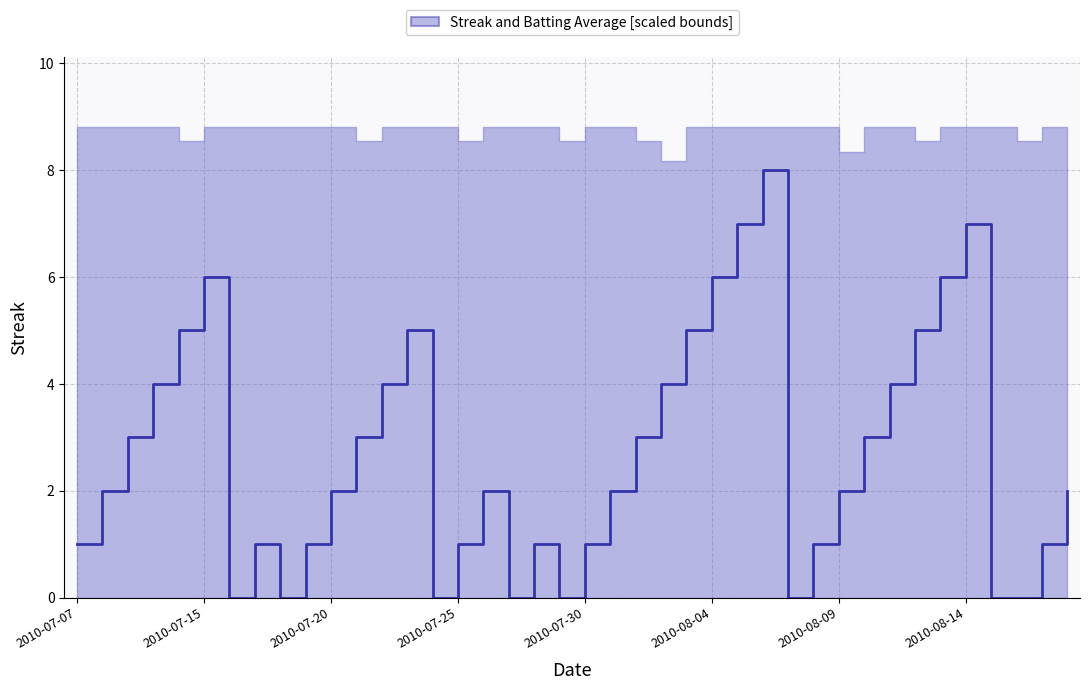

What position from the left is 31?

32